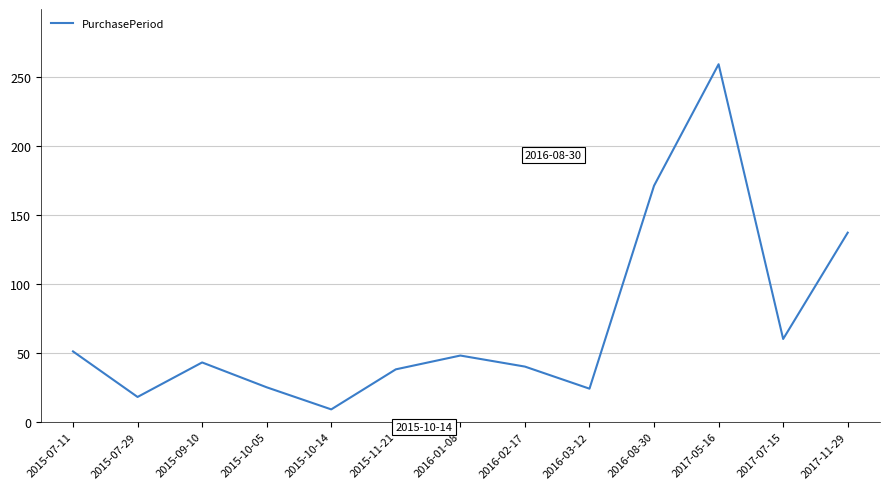

What position from the left is 2015-11-21?

6